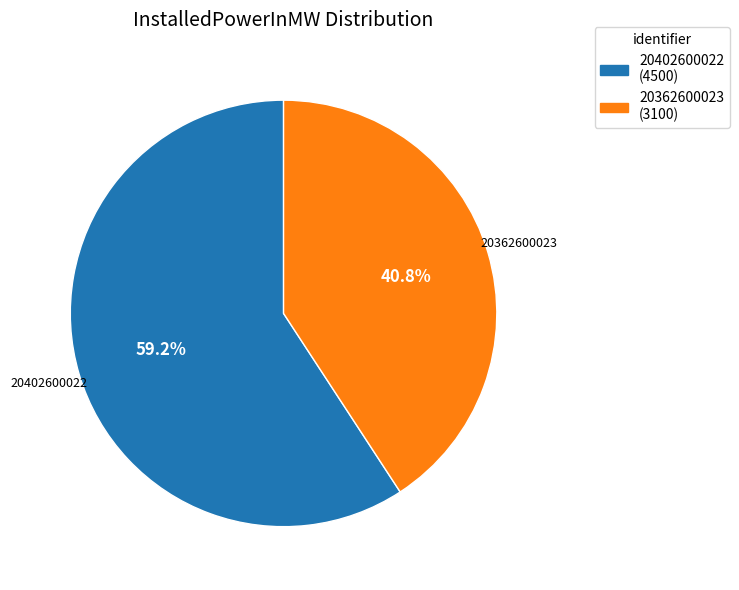

True or false: 20402600022 accounts for 59% of the total.

True